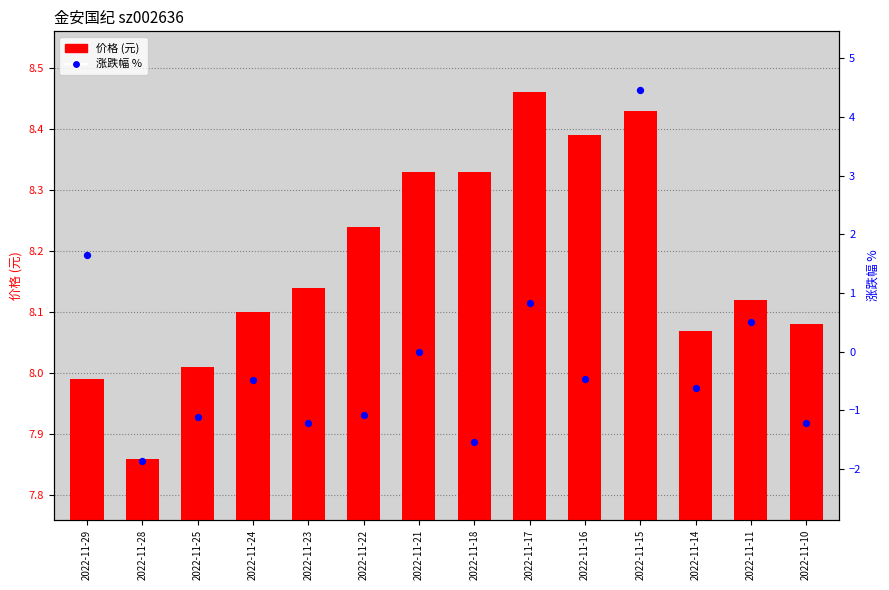

Which series reaches the minimum Y coordinate?

涨跌幅 %